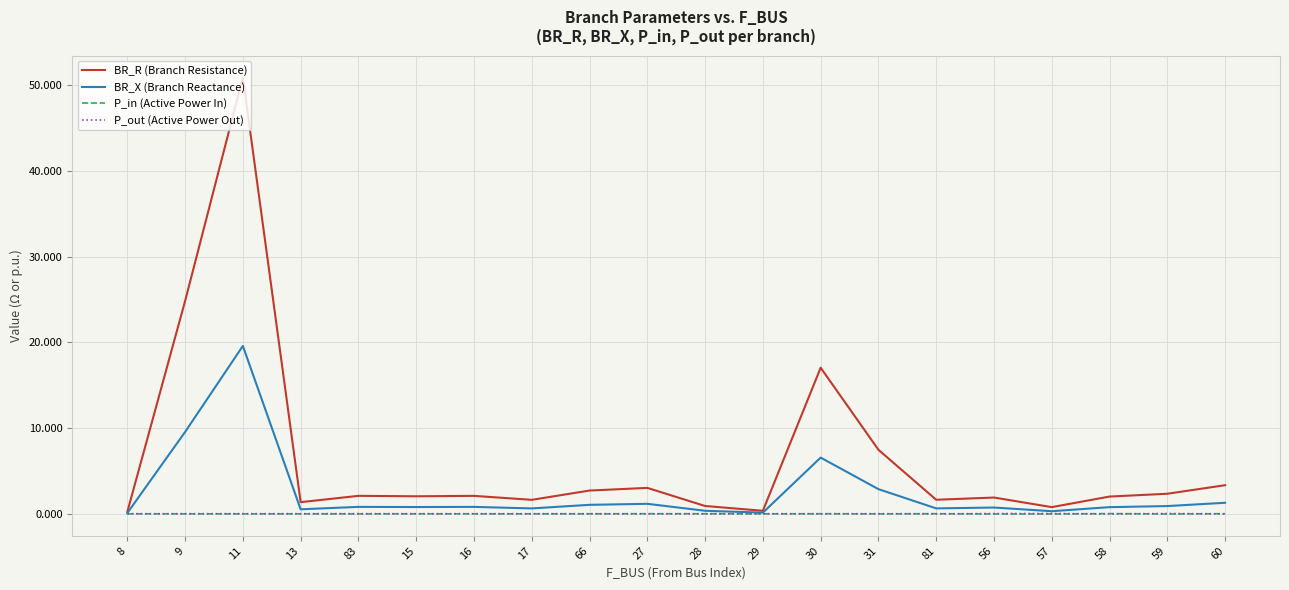

Does the chart display data point markers on the line(s)?

No